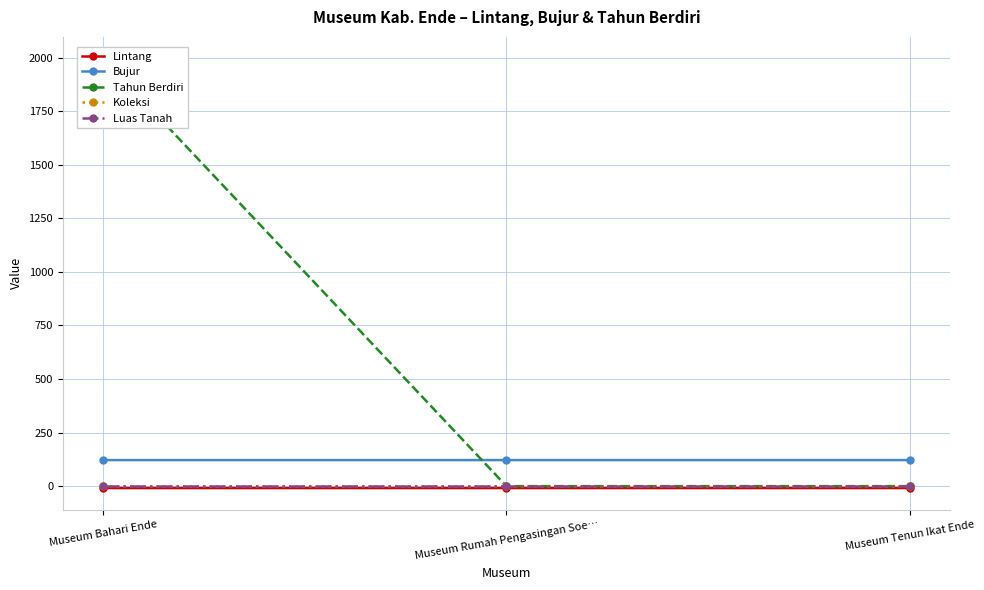

What position from the right is Museum Rumah Pengasingan Soe…?

2